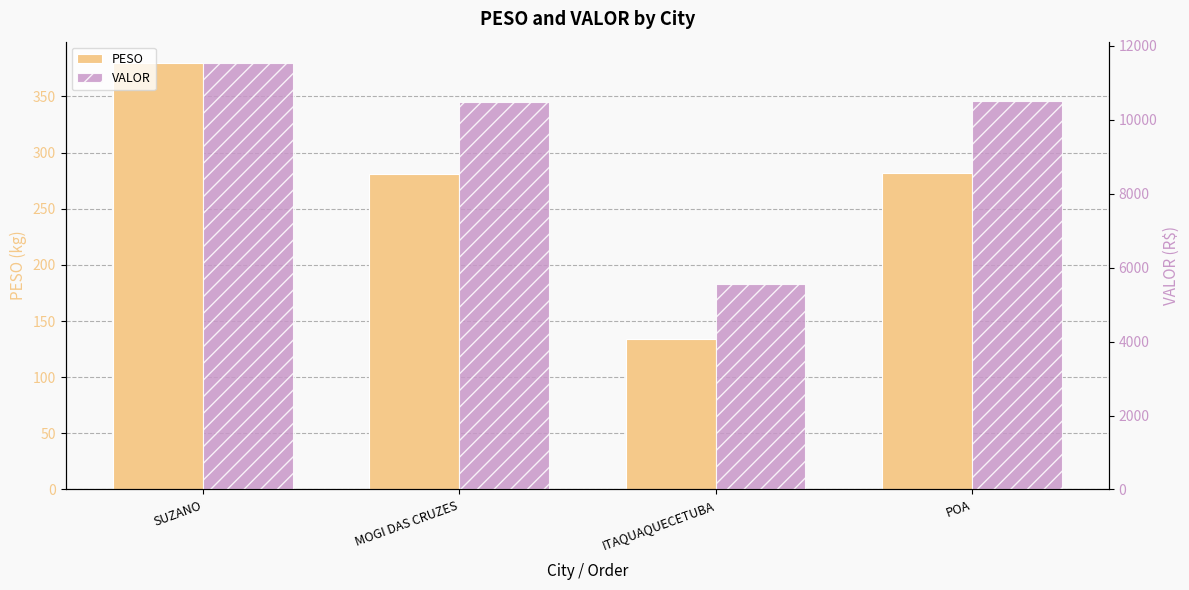

At which category does the chart reach its minimum across all series?

ITAQUAQUECETUBA